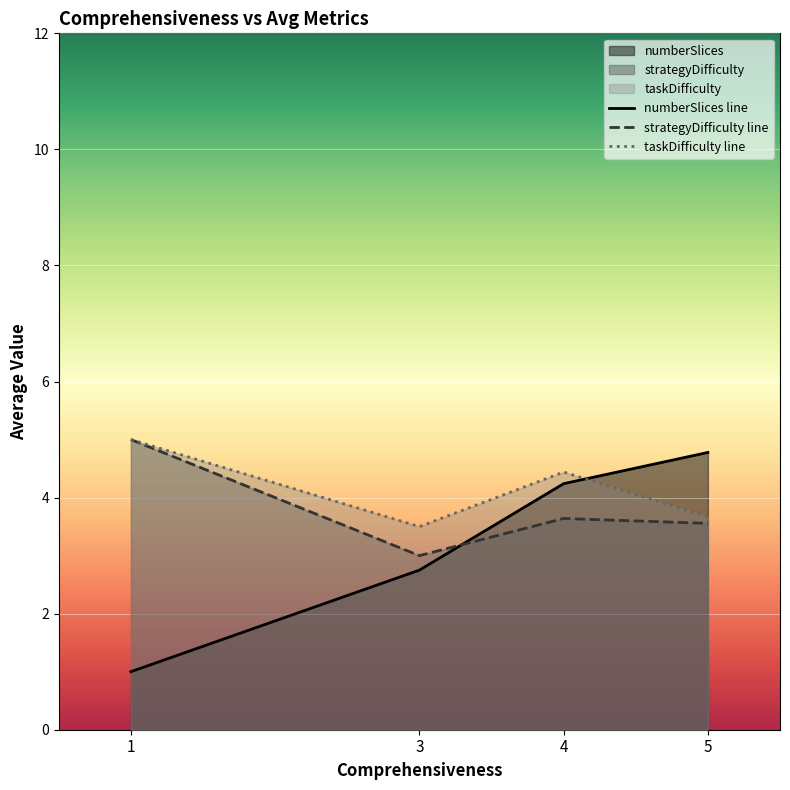

What is the value of the strategyDifficulty line point at the 3rd from the left?

3.6